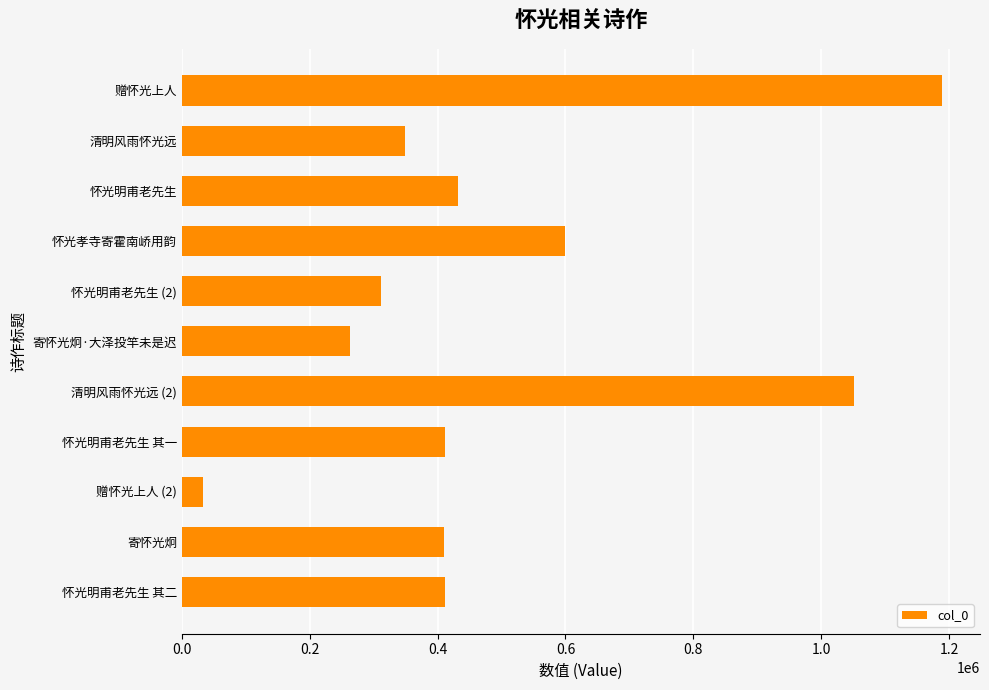

What is the value of the 6th bar from the top?

263326